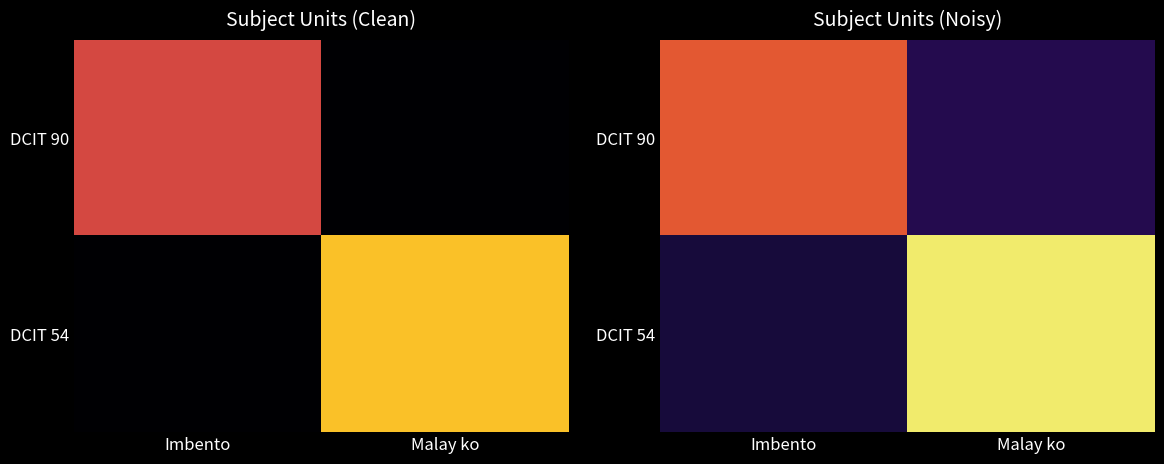

At which category is the sum across all series the highest?

Malay ko